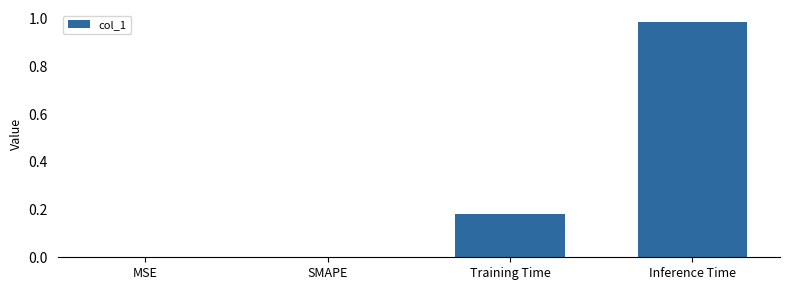

What is the sum of all values?

1.2